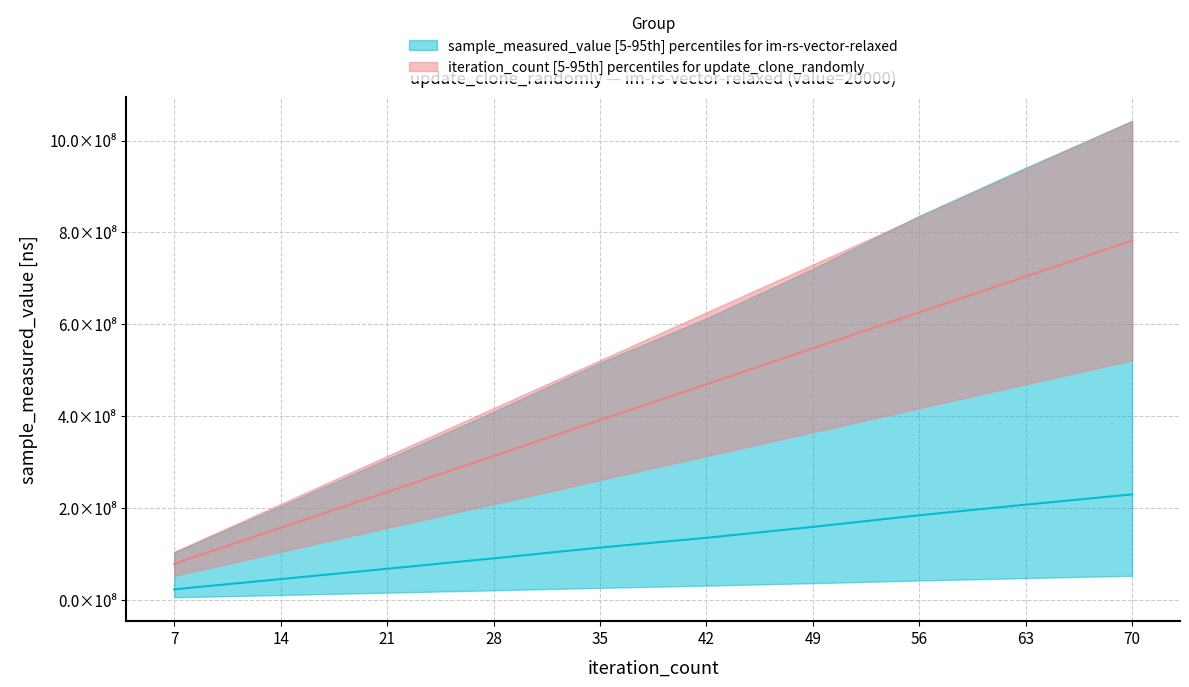

Which series changed the most between 7 and 35?

iteration_count